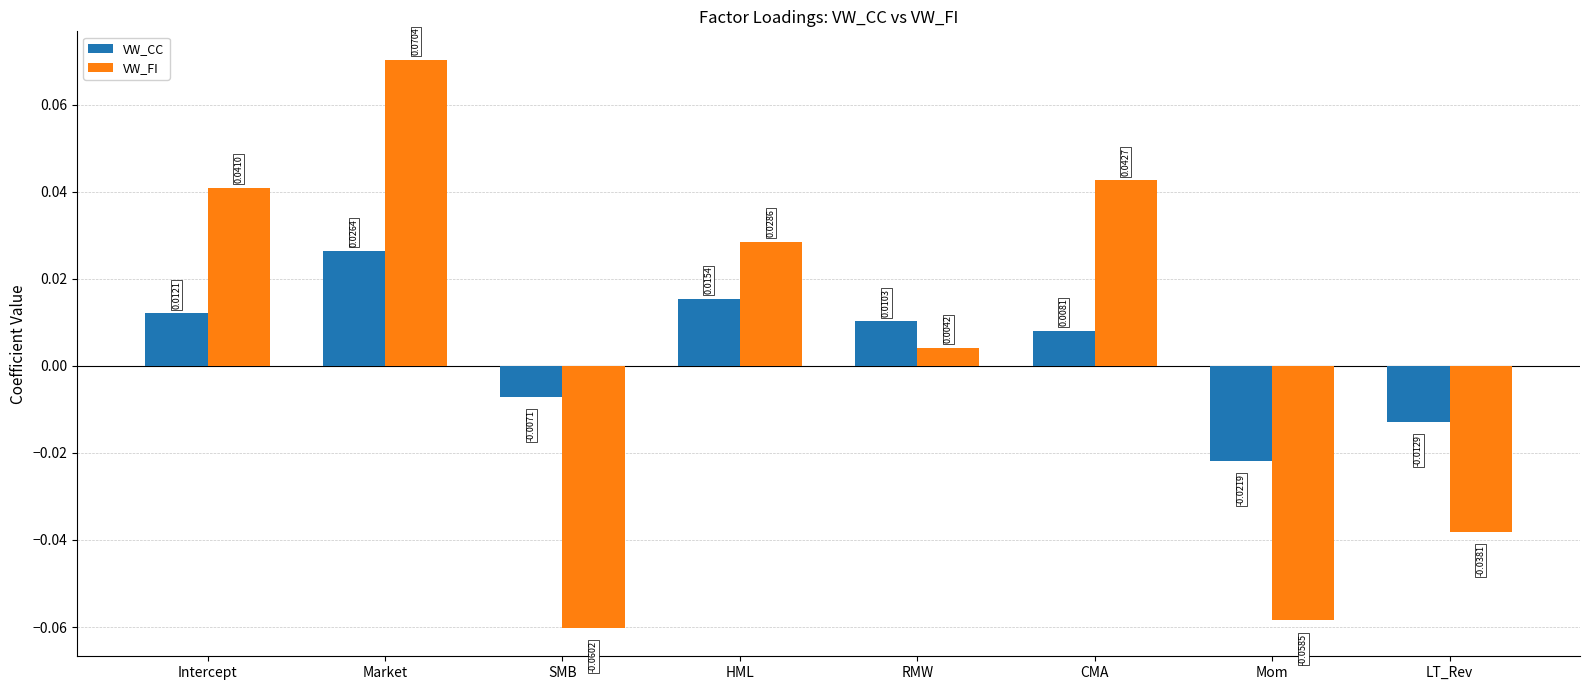

How many bars are there in each group?

2